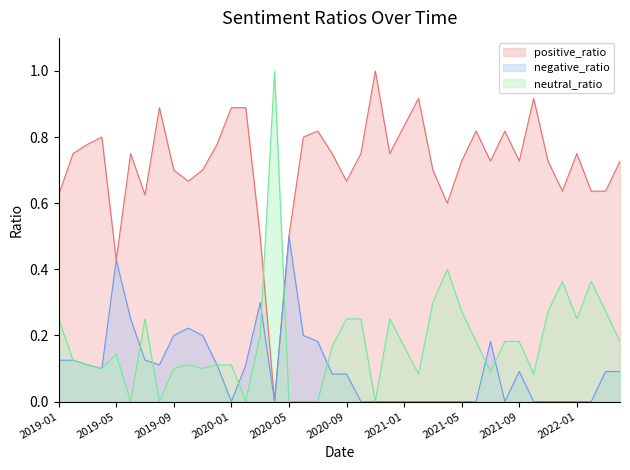

How many lines are shown in the chart?

3